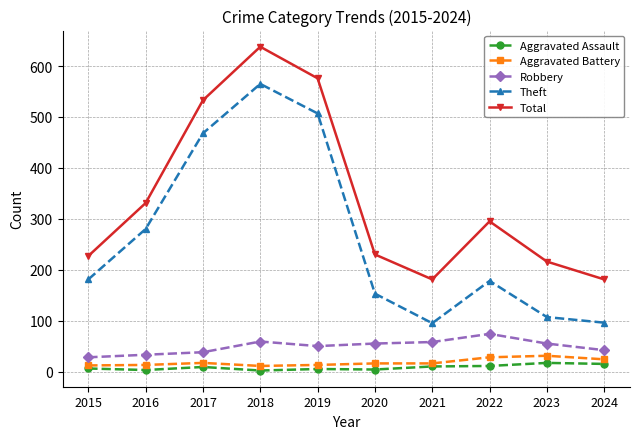

Is it true that Aggravated Assault equals 15 at 2024?

True